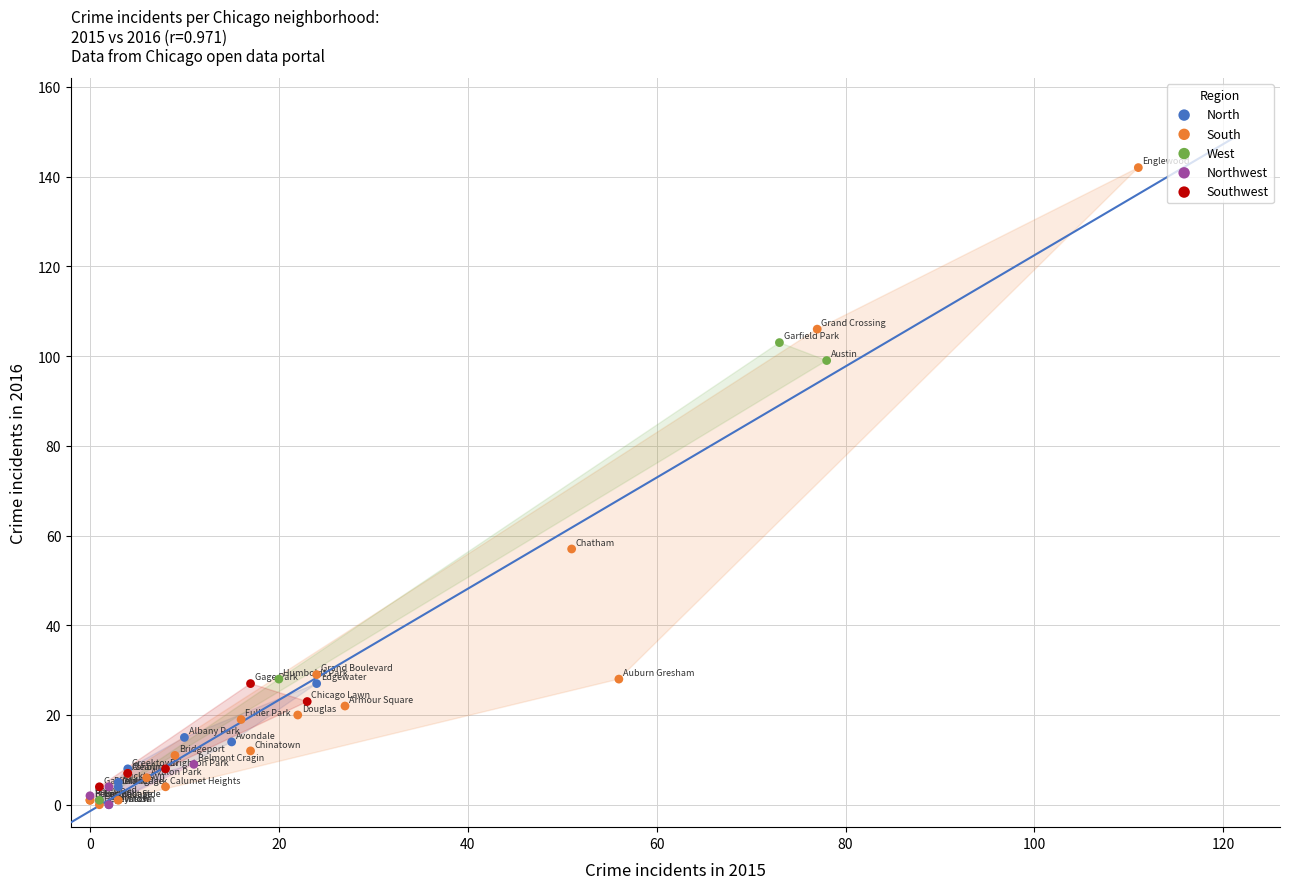

Which series has the largest Y range (max minus min)?

South